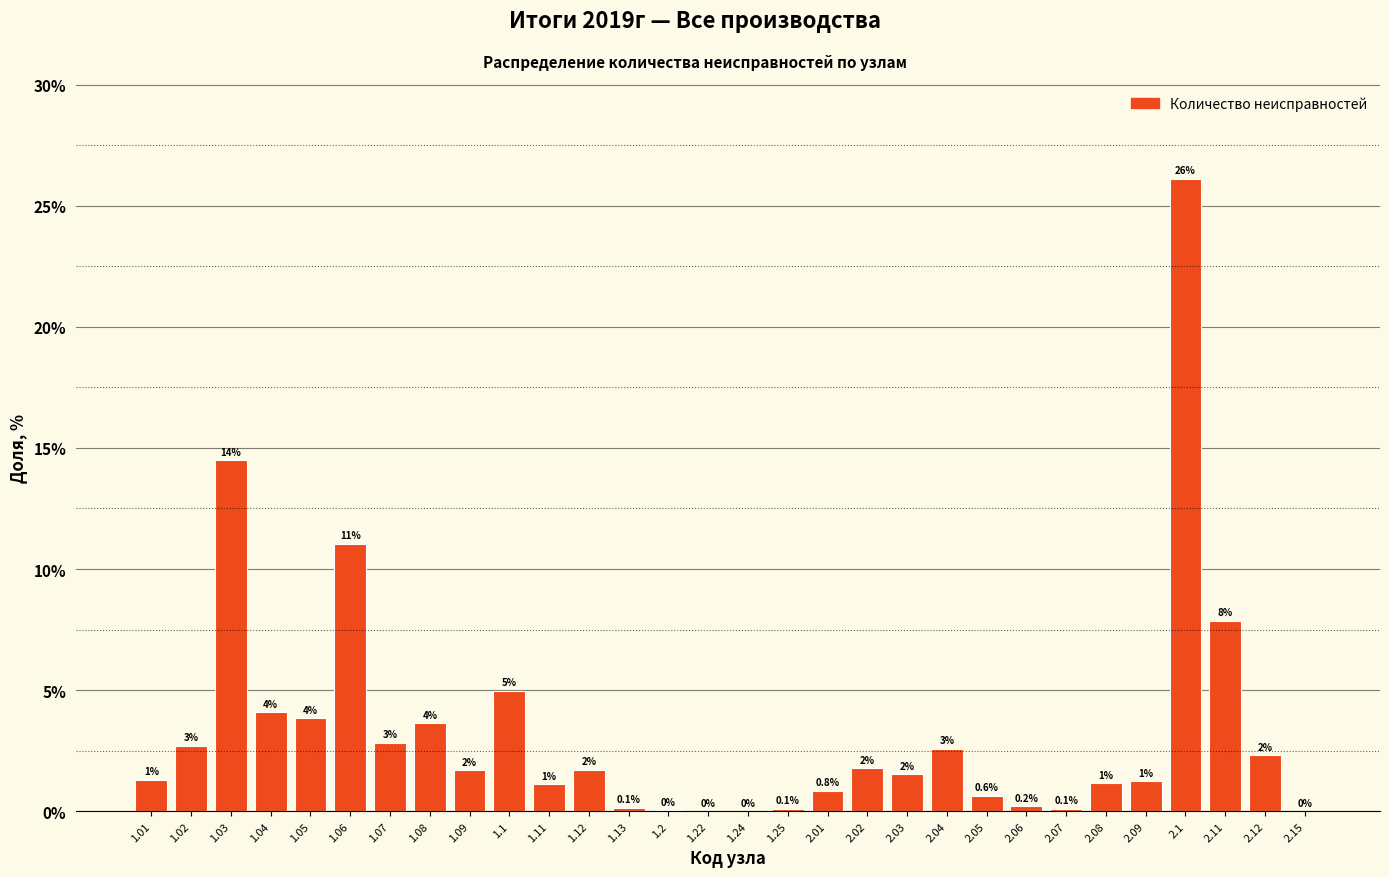

Are the bars horizontal?

No